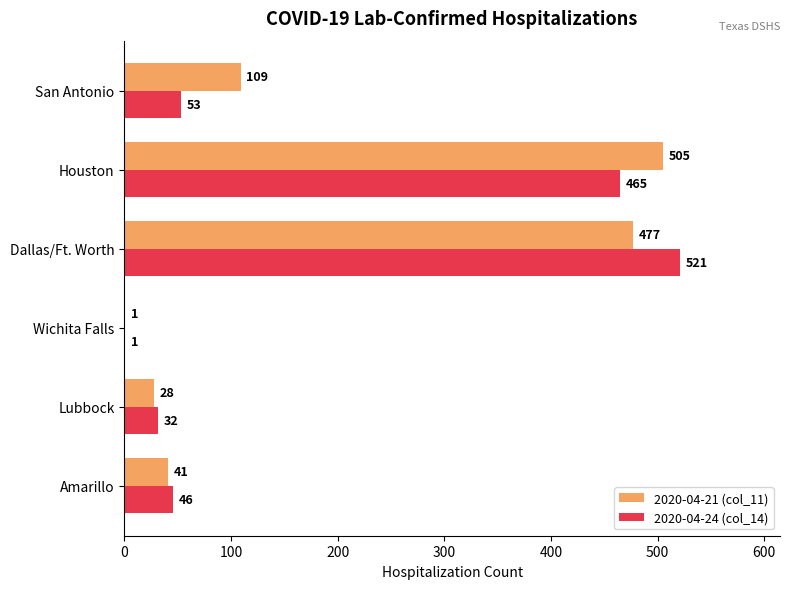

Is it true that 2020-04-24 (col_14) equals 339 at Dallas/Ft. Worth?

False